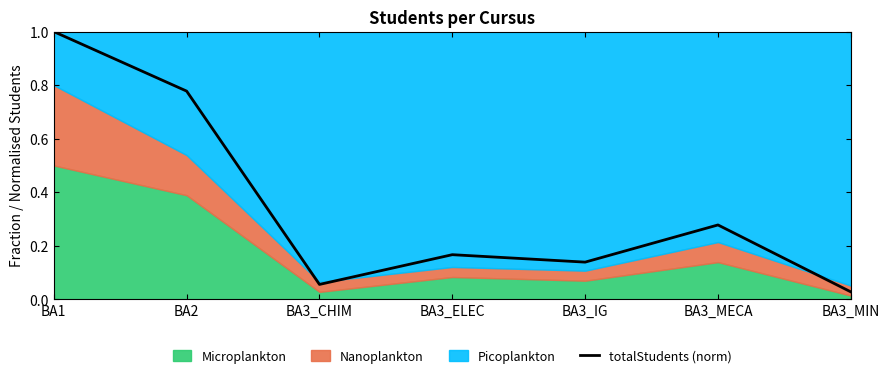

Which category has the lowest value across all series?

BA3_MIN